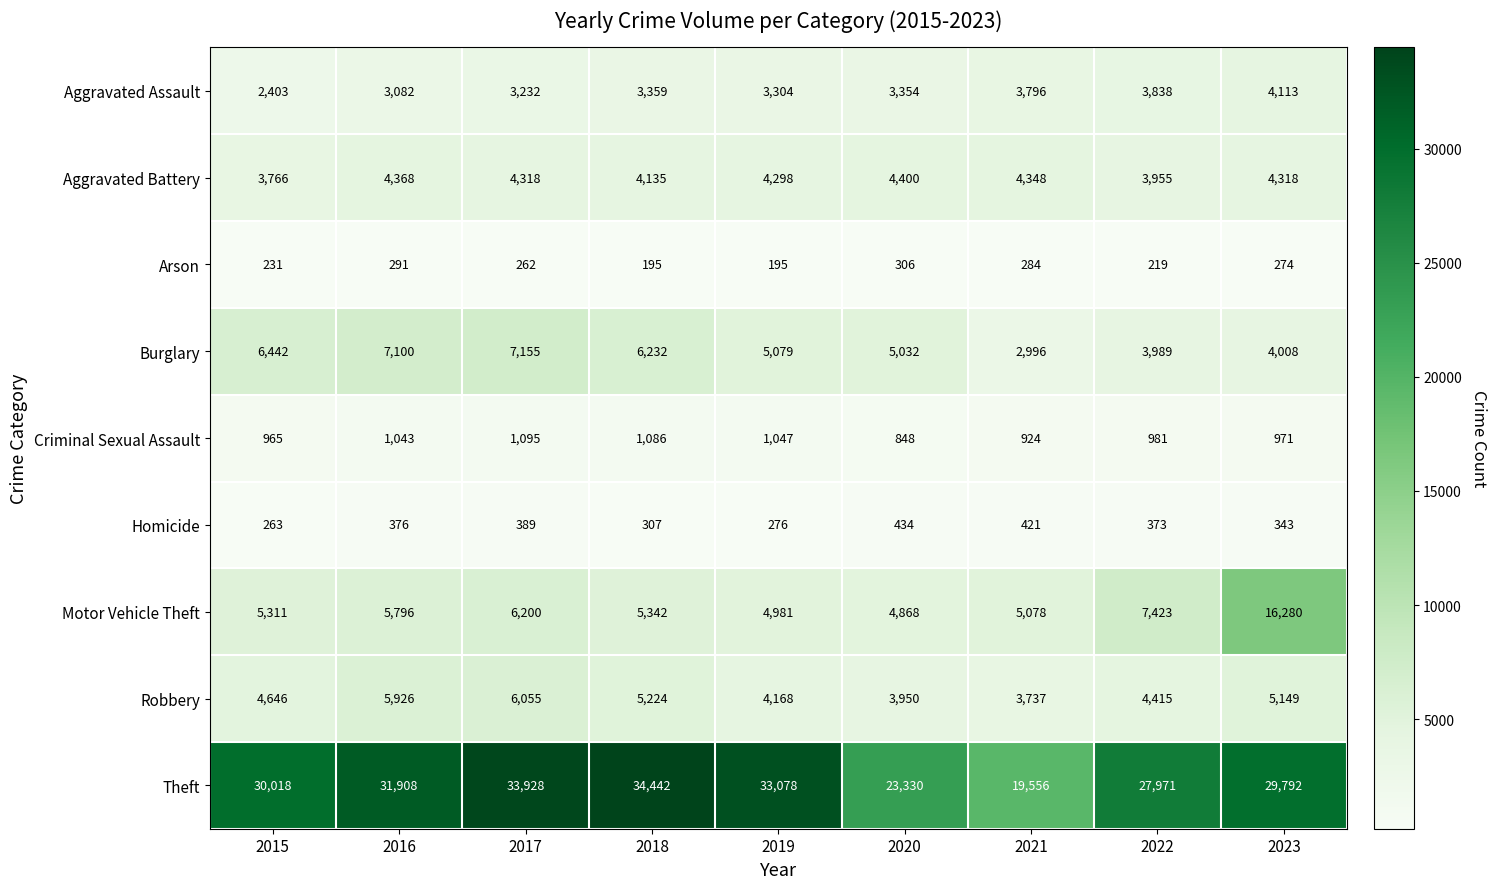

The value of Burglary at 2019 is 5079. True or false?

True